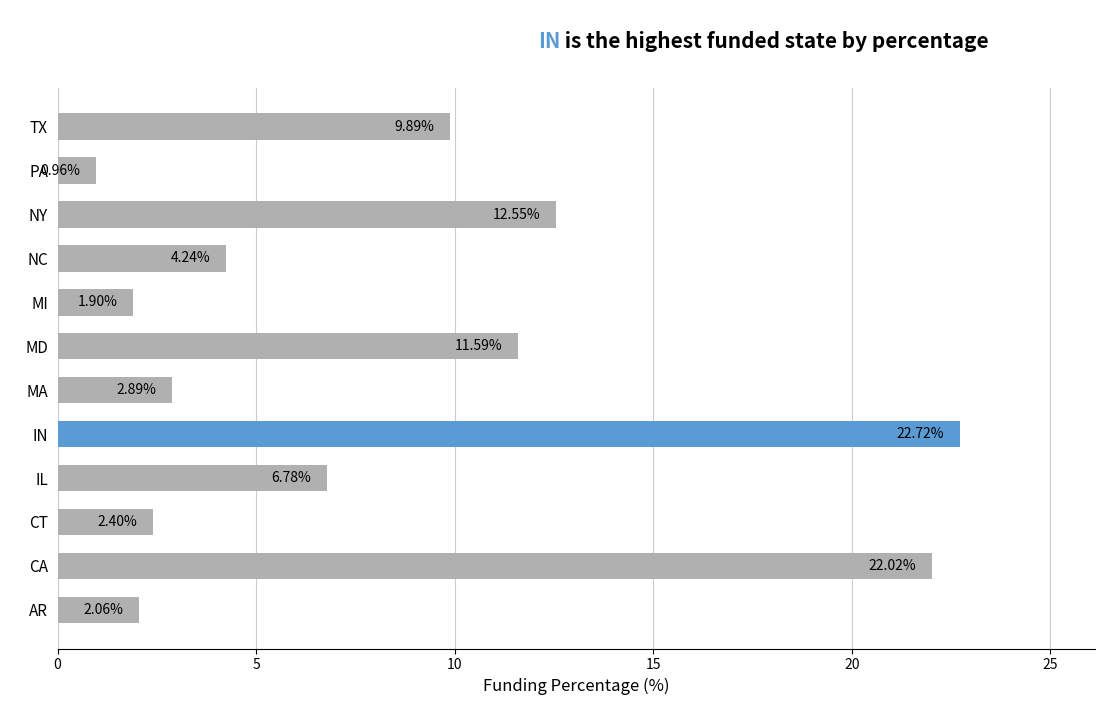

What is the ratio of the value at IL to the value at MI?

3.6